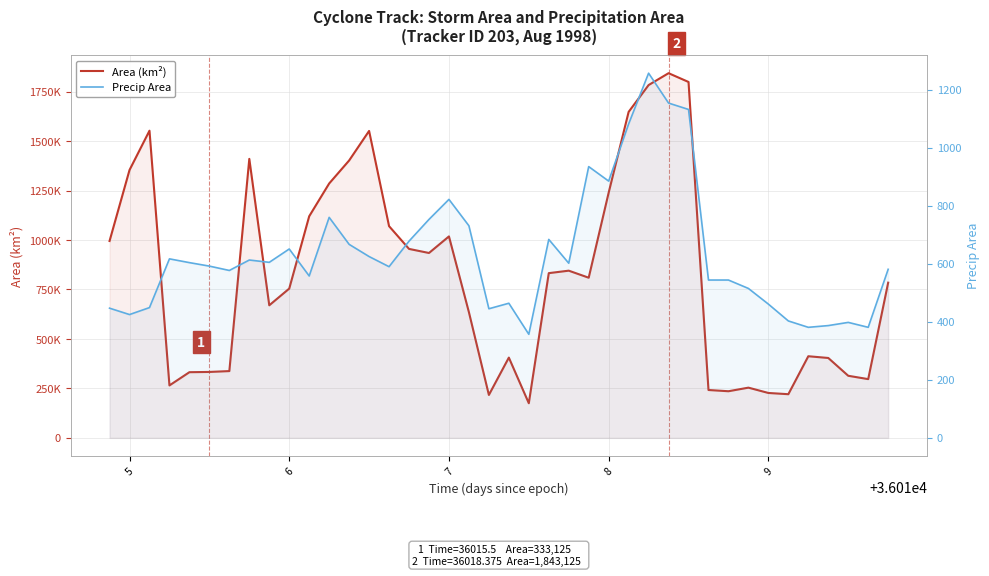

How many lines are shown in the chart?

2